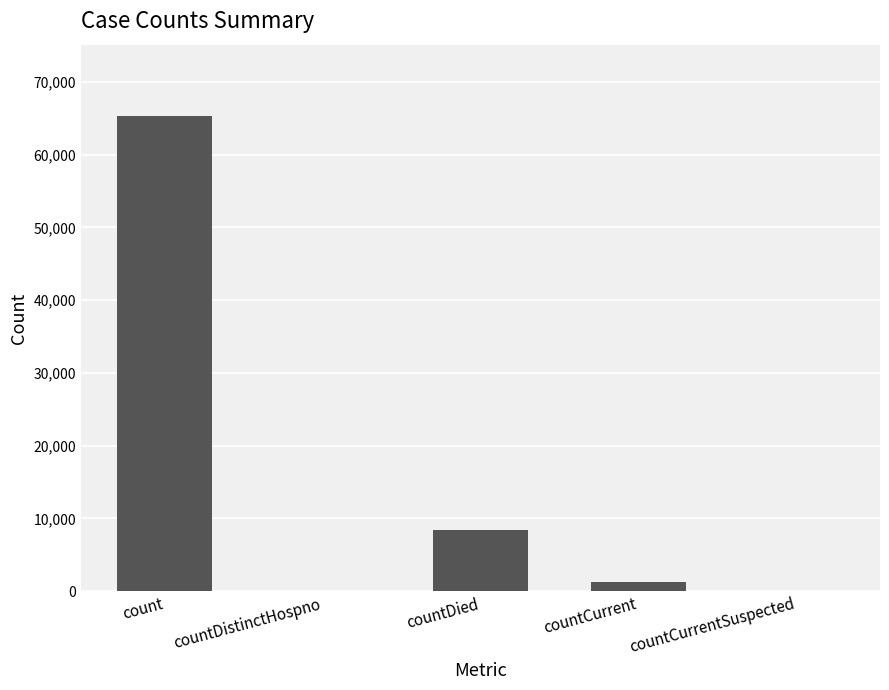

What is the sum of the values at countDistinctHospno and count?

65326